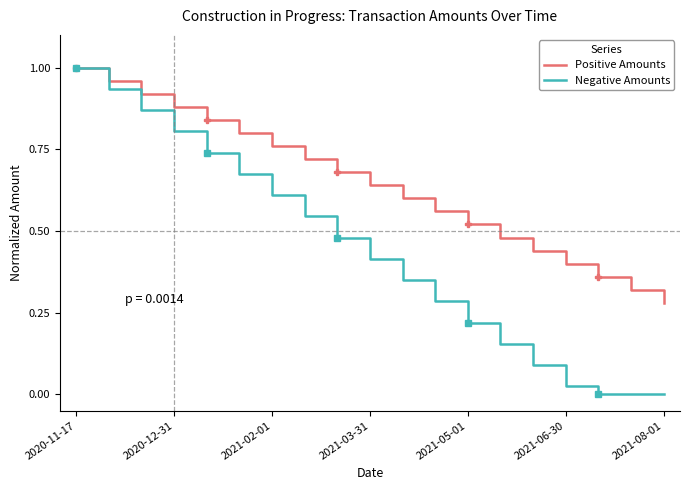

Rank the series by their average value, from highest to lowest.

Positive Amounts, Negative Amounts